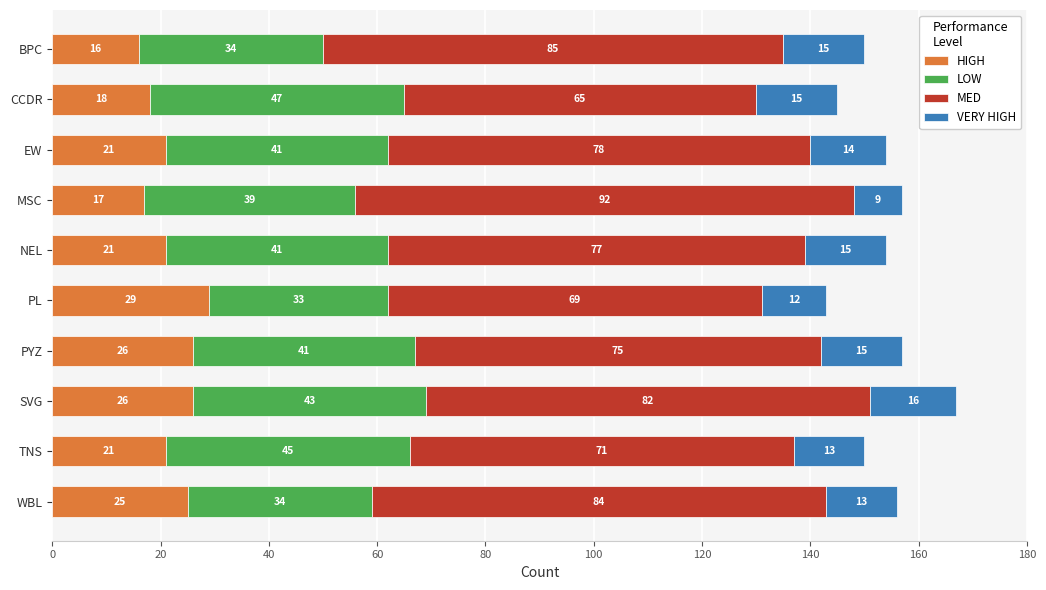

Which category has the highest value in the HIGH series?

PL